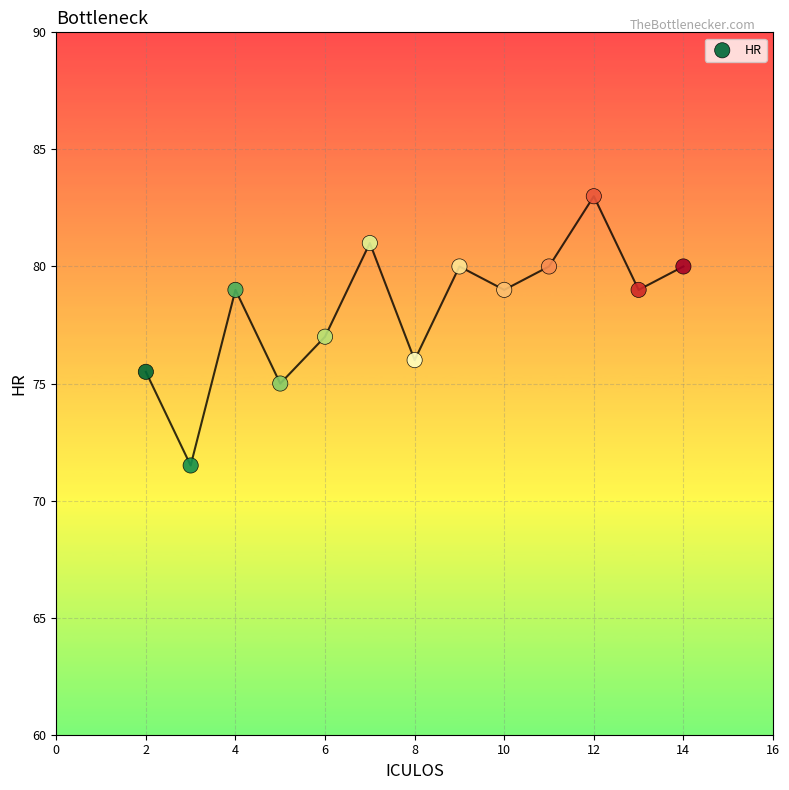

List the coordinates of all points as (Y, X) pairs, reading left to right.

(75.5, 2.0)  (71.5, 3.0)  (79.0, 4.0)  (75.0, 5.0)  (77.0, 6.0)  (81.0, 7.0)  (76.0, 8.0)  (80.0, 9.0)  (79.0, 10.0)  (80.0, 11.0)  (83.0, 12.0)  (79.0, 13.0)  (80.0, 14.0)